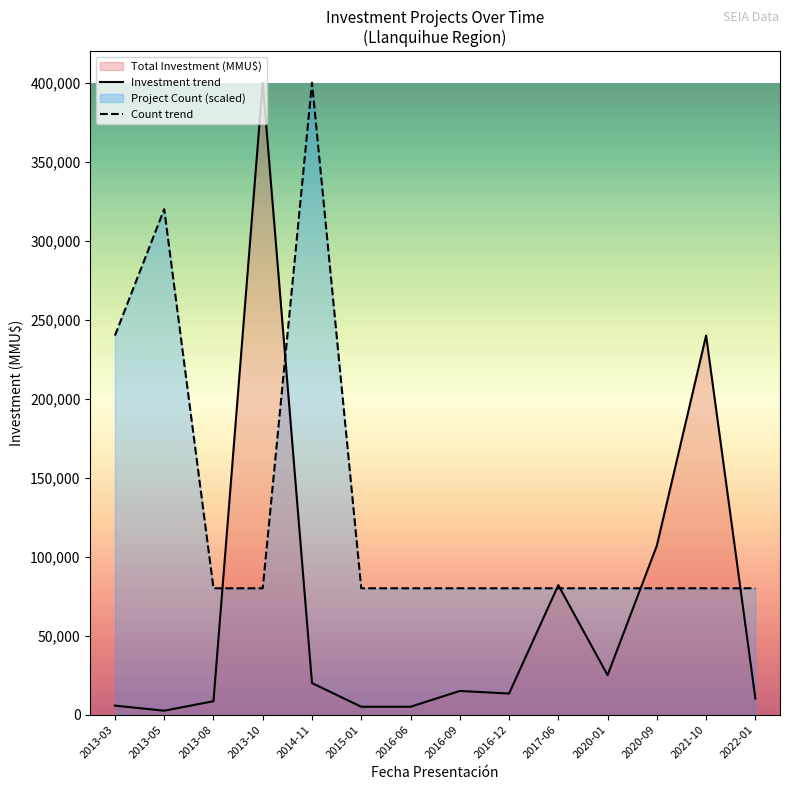

What is the greatest value displayed?

400000